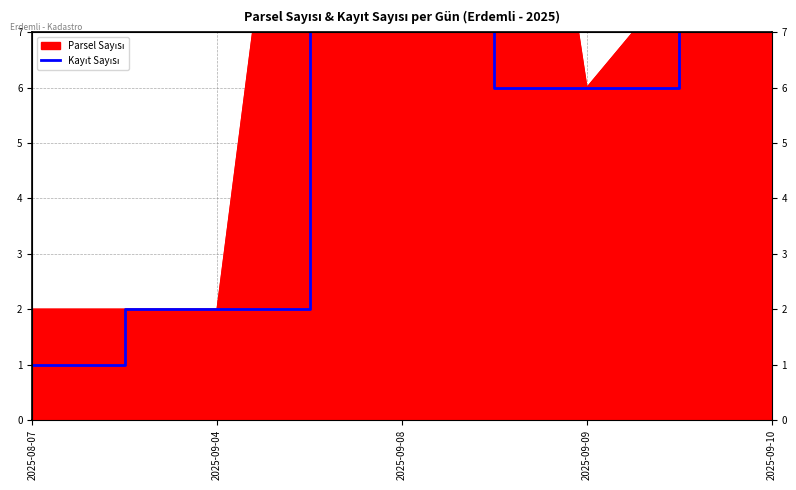

What is the label of the 5th point from the right?

2025-08-07